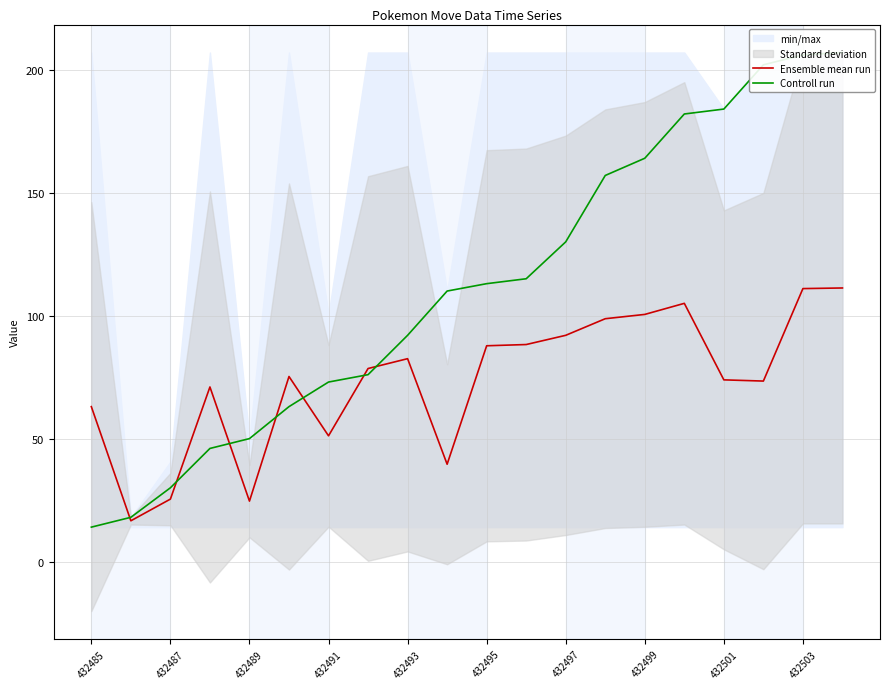

The Ensemble mean run series shows 51.1 at 432491. True or false?

True